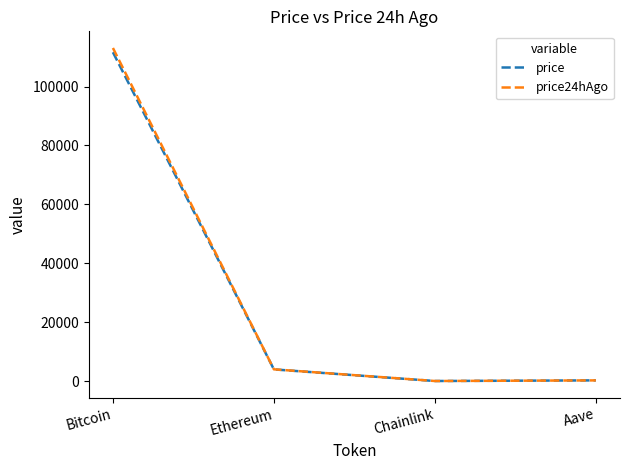

What is the spread (max minus min) of values at Bitcoin?

1451.0